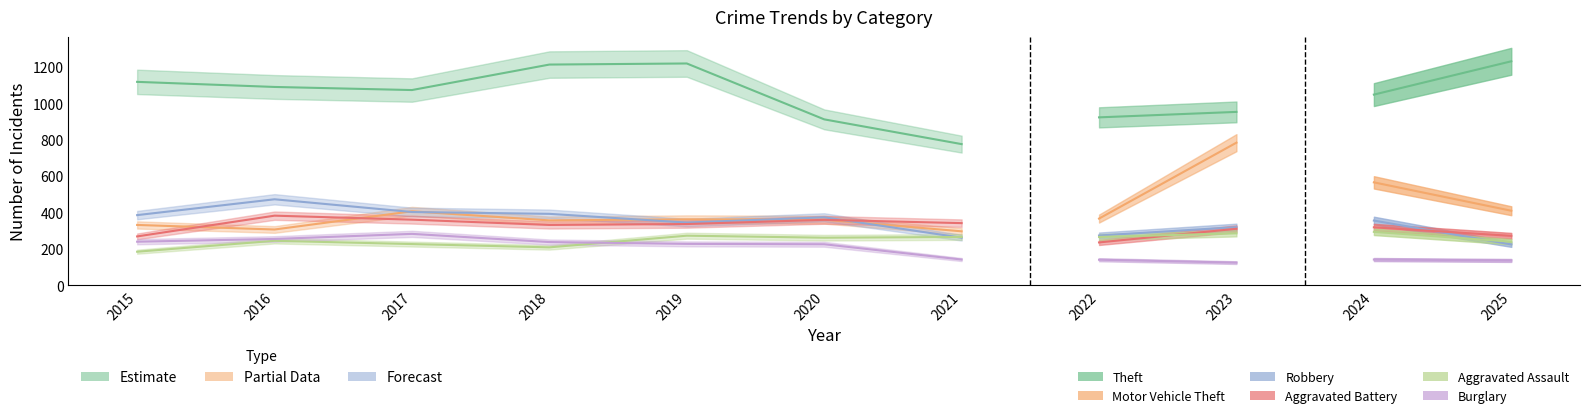

What is the difference between the highest and lowest values at 2021?

634